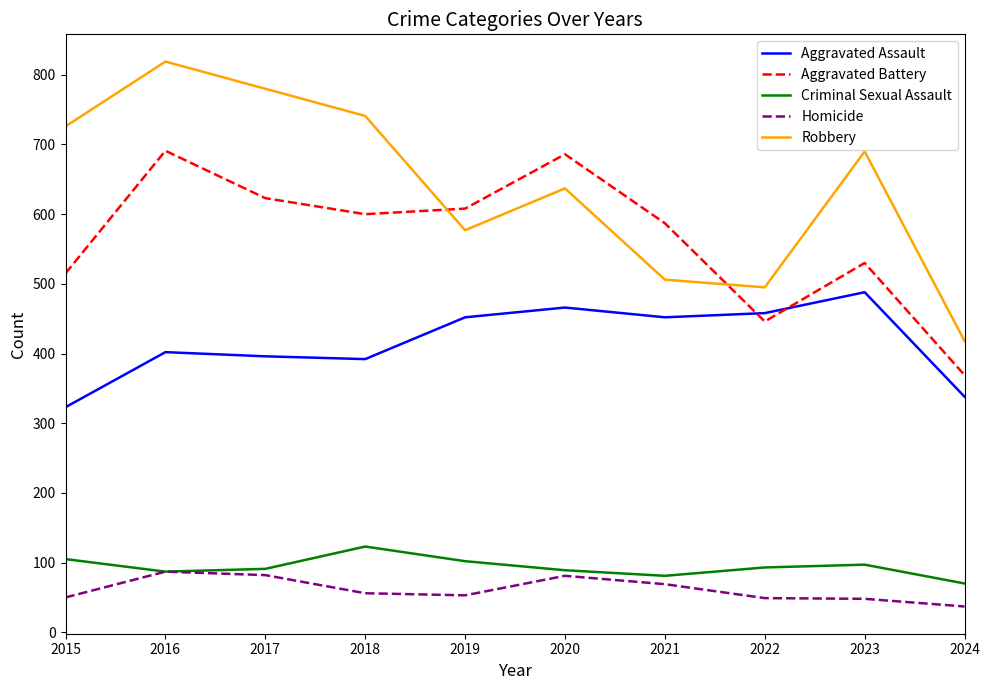

True or false: Homicide has more than 0 interior local peaks.

True